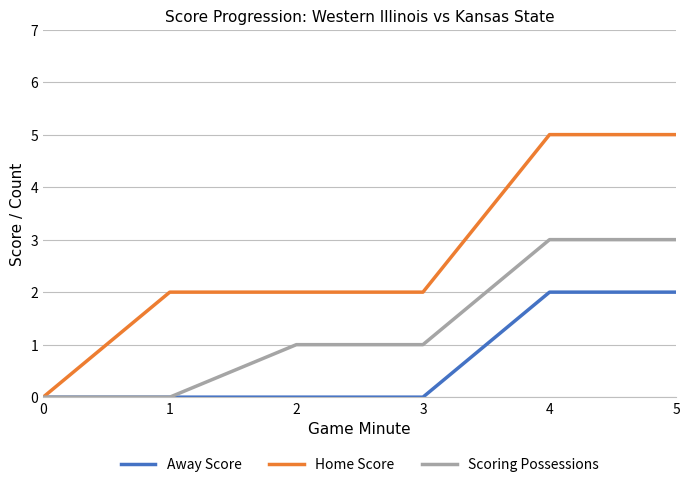

What is the greatest value displayed?

5